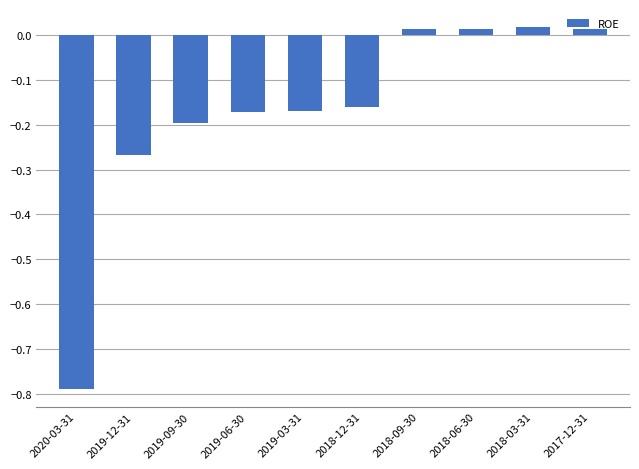

The value at 2018-12-31 is -0.2. True or false?

True